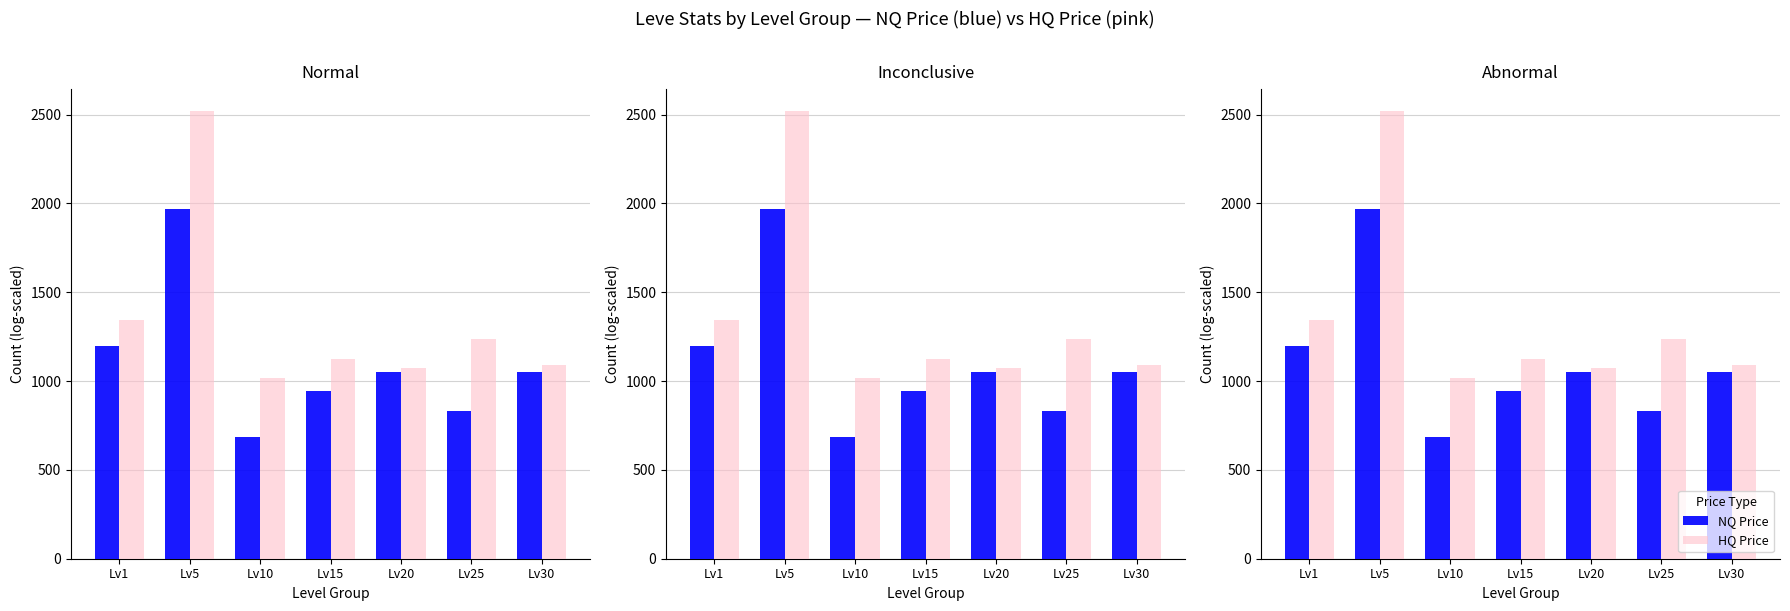

At Lv30, list the series in order from largest to smallest.

HQ Price, NQ Price